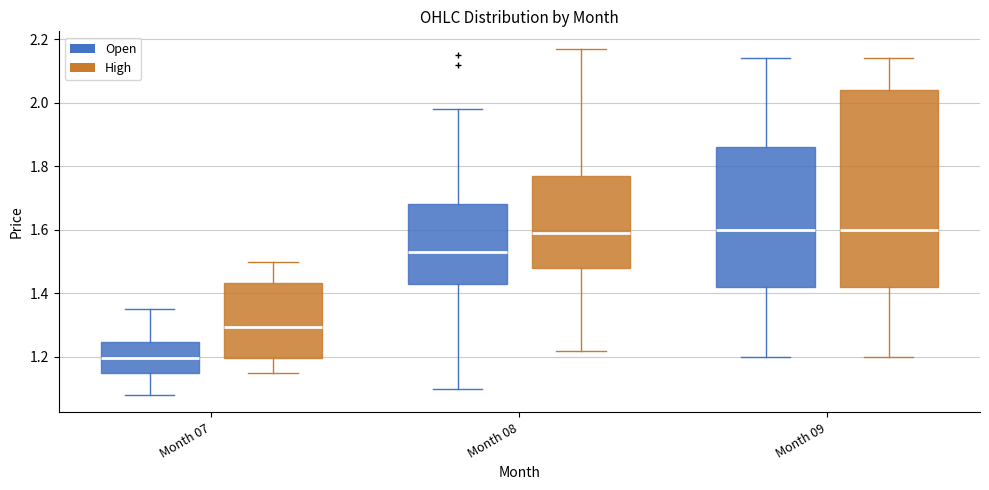

Which box is the tallest, from its lower edge to its upper edge?

Month 09 (High)